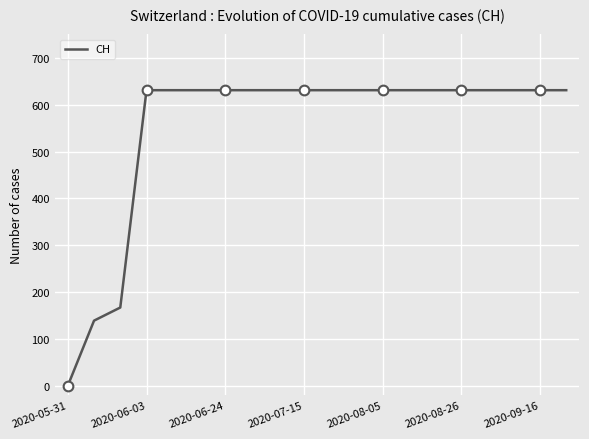

What is the highest value of the CH series?

631